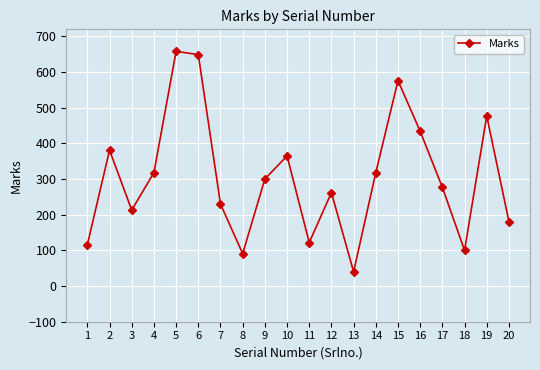

True or false: the data has more than 0 interior local peaks.

True